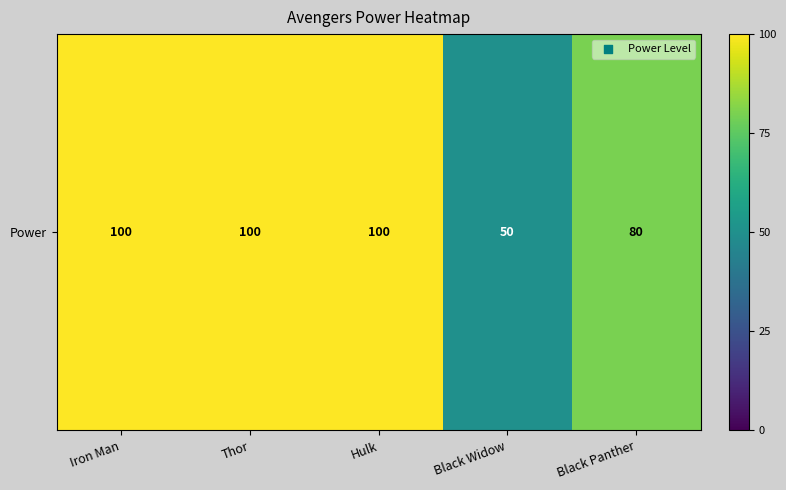

What is the difference between the values at Thor and Black Panther?

20